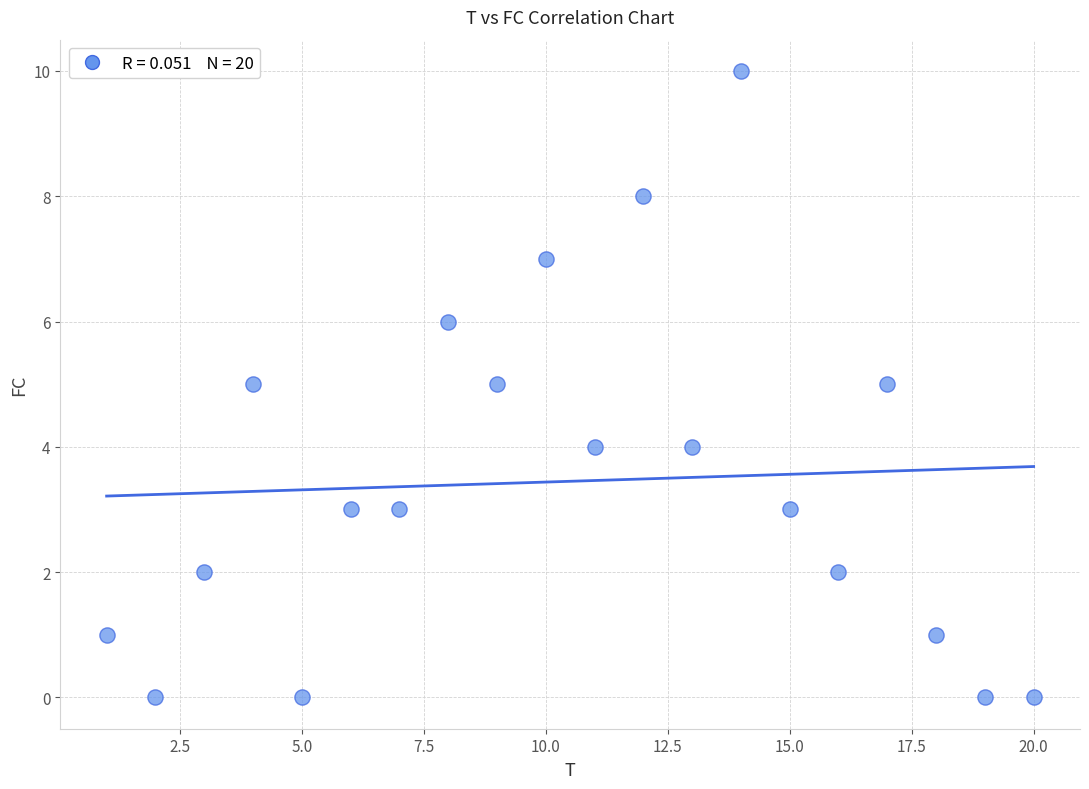

What is the range of Y values (max minus min)?

10